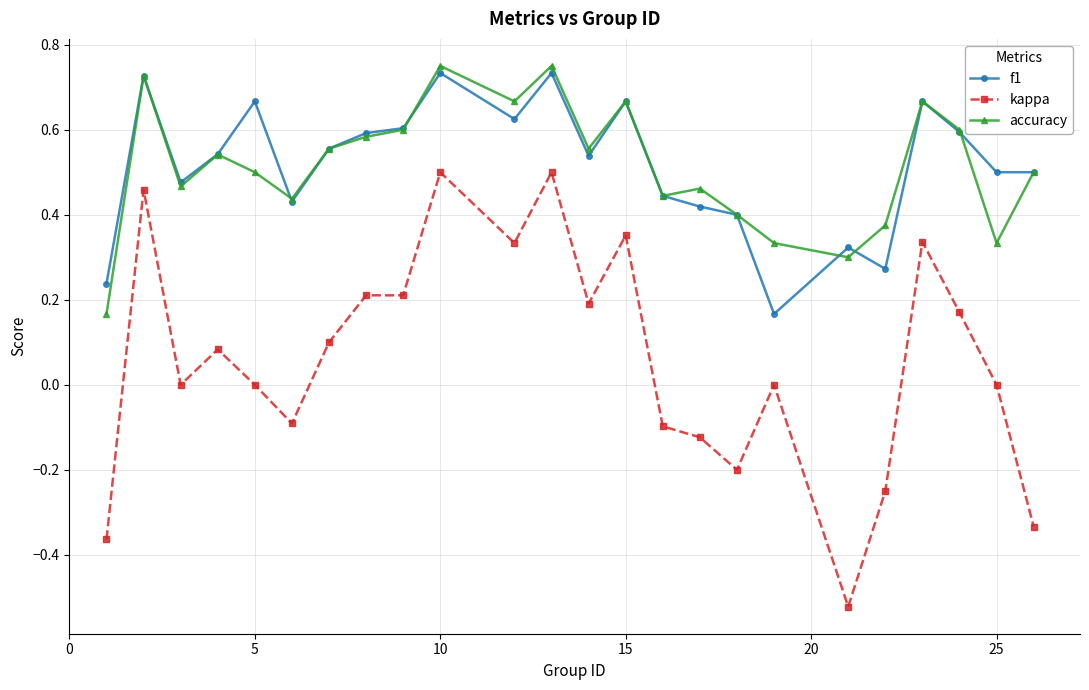

True or false: f1 and kappa cross at least once.

False